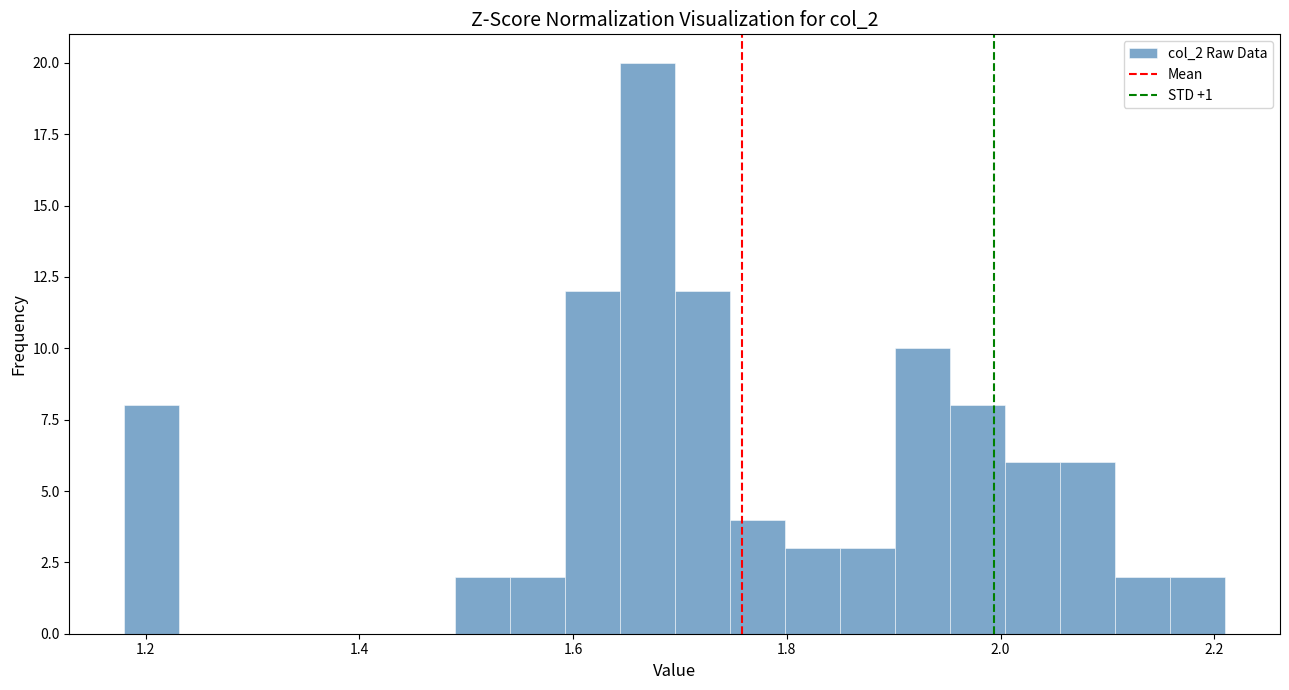

Around what value on the x-axis is the tallest bar? Give the approximate position of its centre, as read against the axis.

1.66